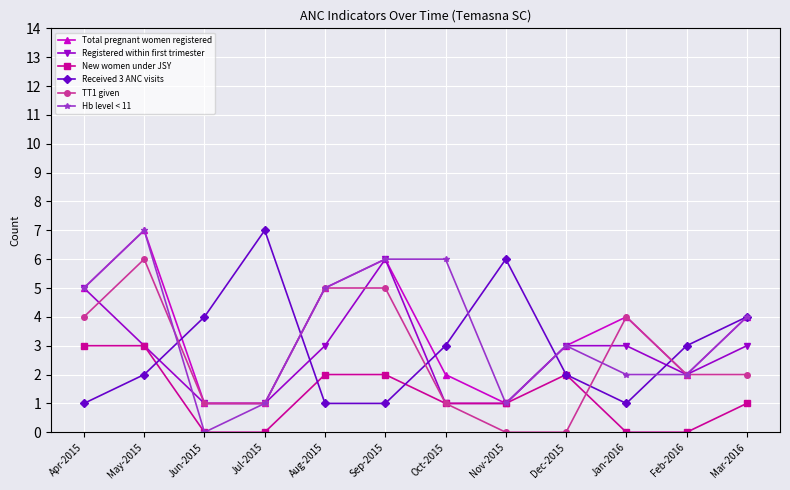

Where is the first local maximum for Received 3 ANC visits?

Jul-2015